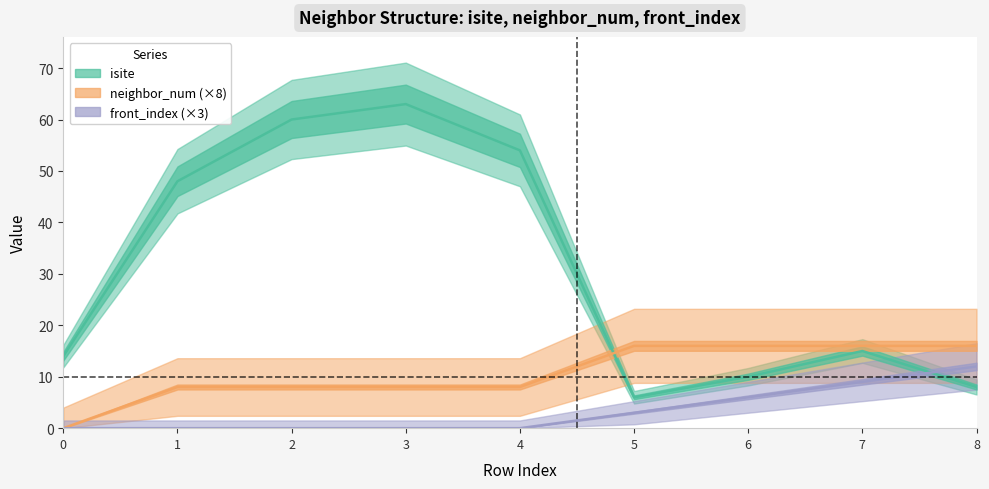

Reading right to left, transcribe all the data shown in this chart.

isite: 8=8	7=15	6=10	5=6	4=54	3=63	2=60	1=48	0=14
neighbor_num: 8=16	7=16	6=16	5=16	4=8	3=8	2=8	1=8	0=0
front_index: 8=12	7=9	6=6	5=3	4=0	3=0	2=0	1=0	0=0